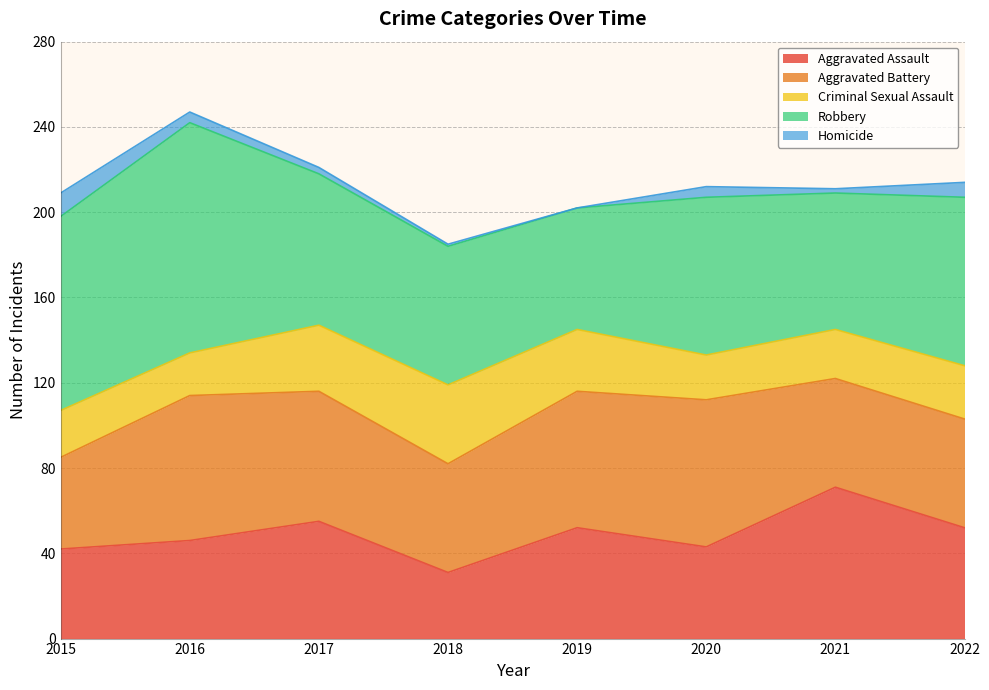

The value of Criminal Sexual Assault at 2018 is 37. True or false?

True